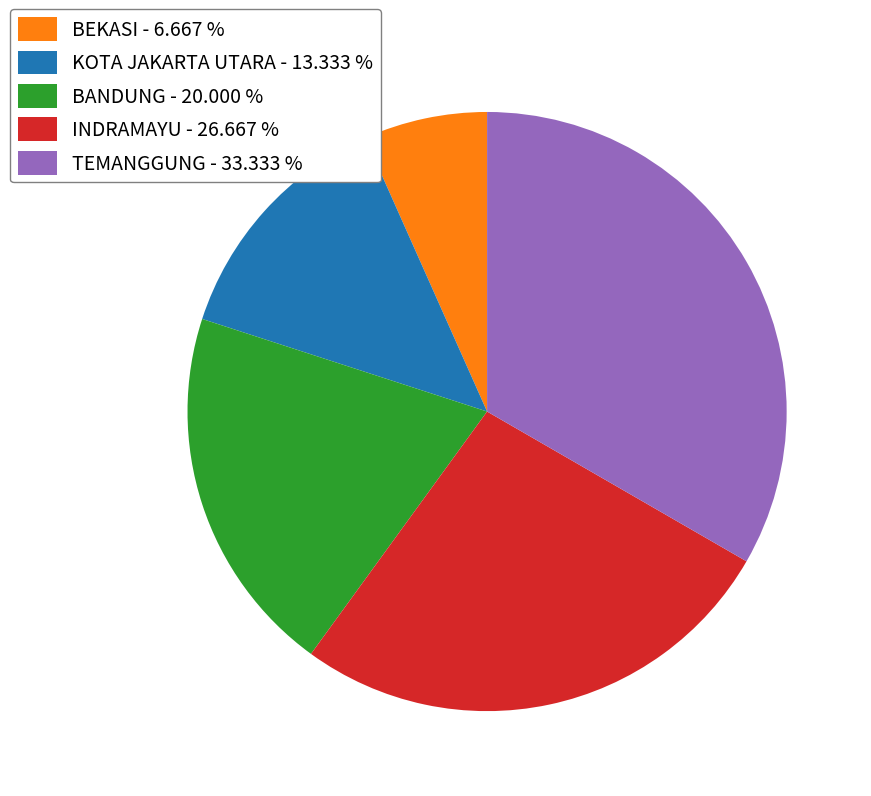

What is the smallest slice in the pie chart?

BEKASI